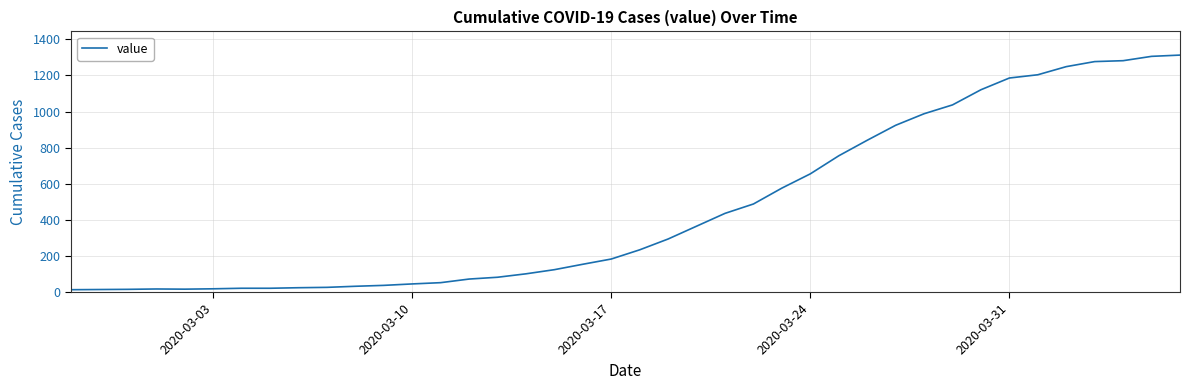

What is the difference between the maximum and minimum values?

1300